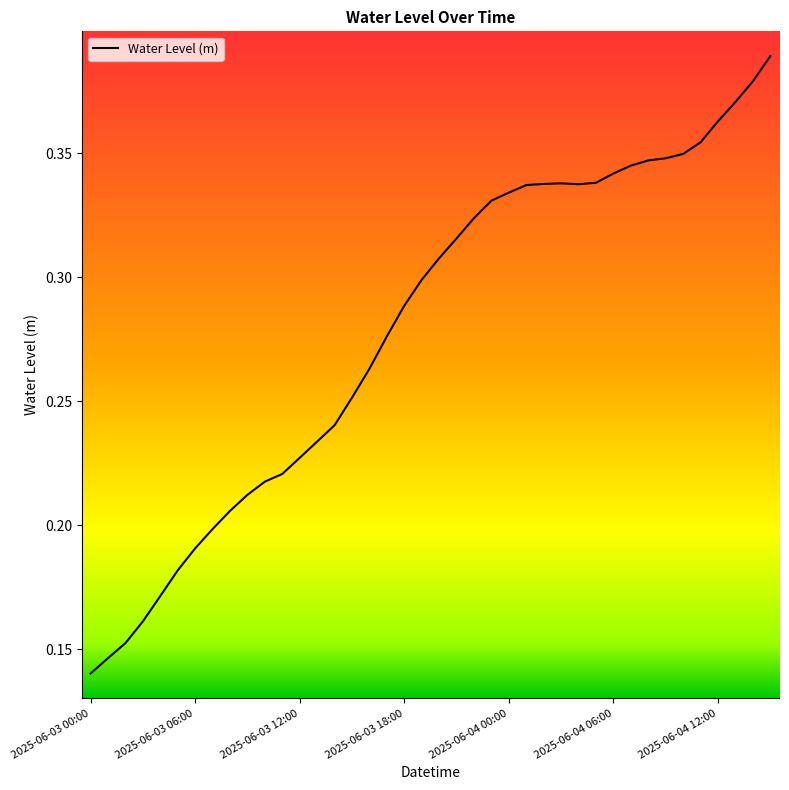

Does the chart have visible grid lines?

No